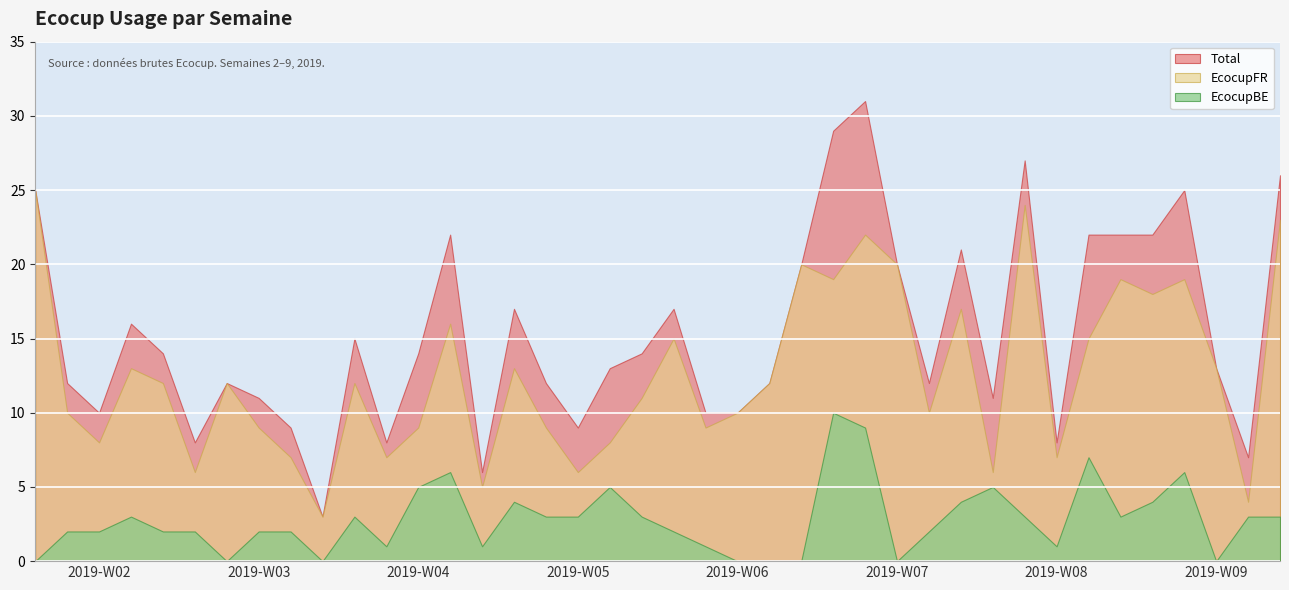

How many interior local peaks does the Total series have?

10